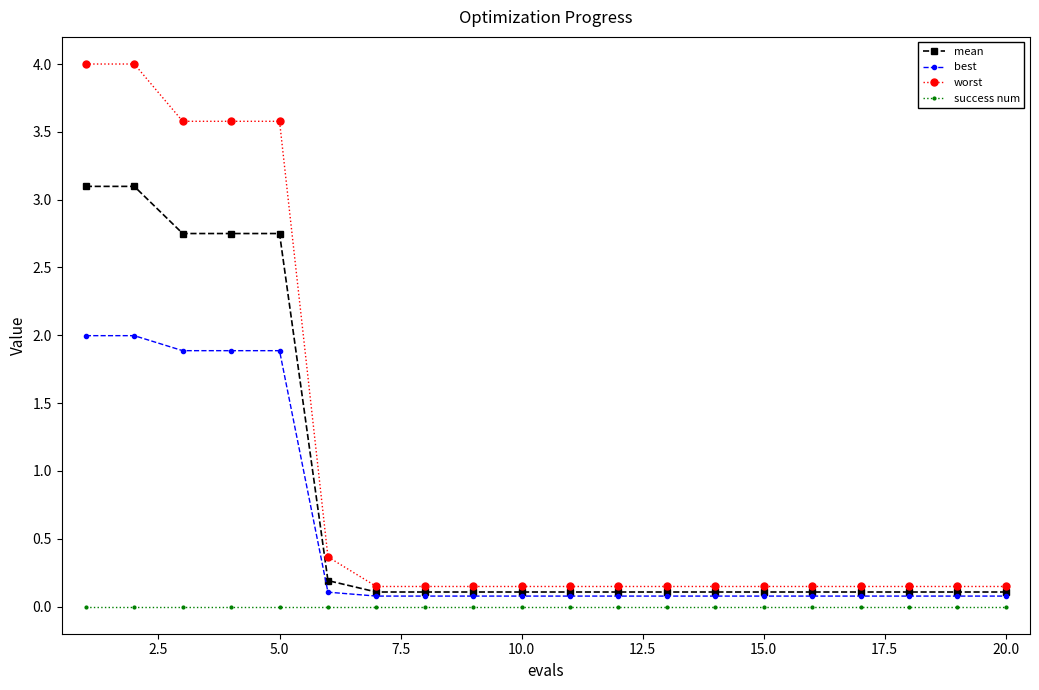

What is the difference between the second highest and minimum values in the mean series?

3.0